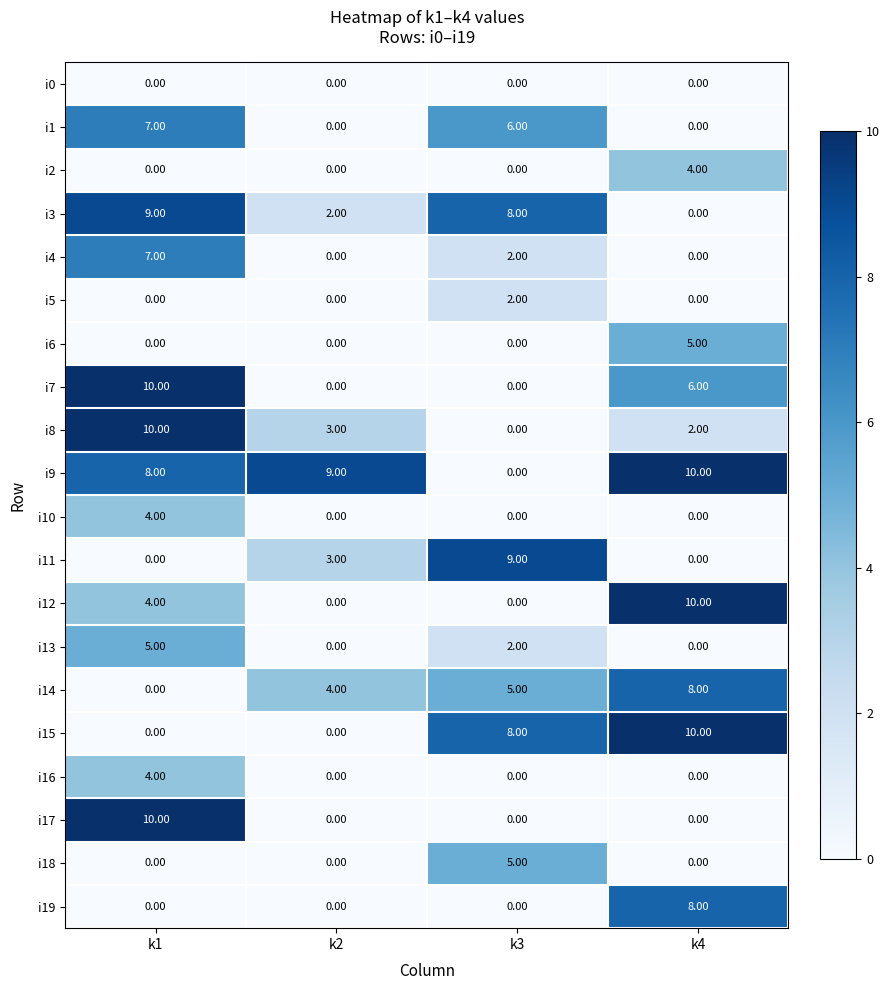

What is the spread (max minus min) of values at k3?

9